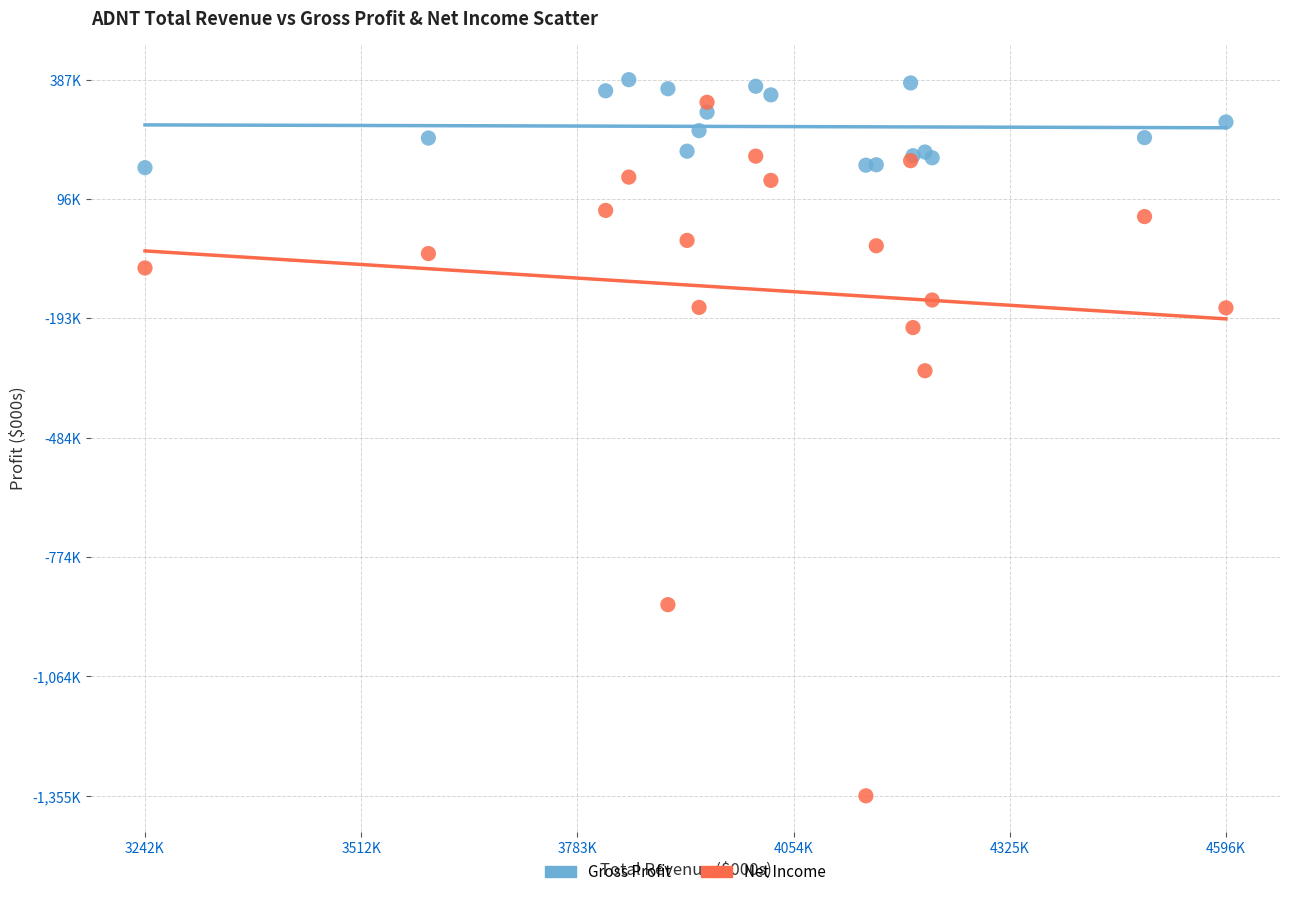

What are all the series names shown in the legend?

Gross Profit, Net Income